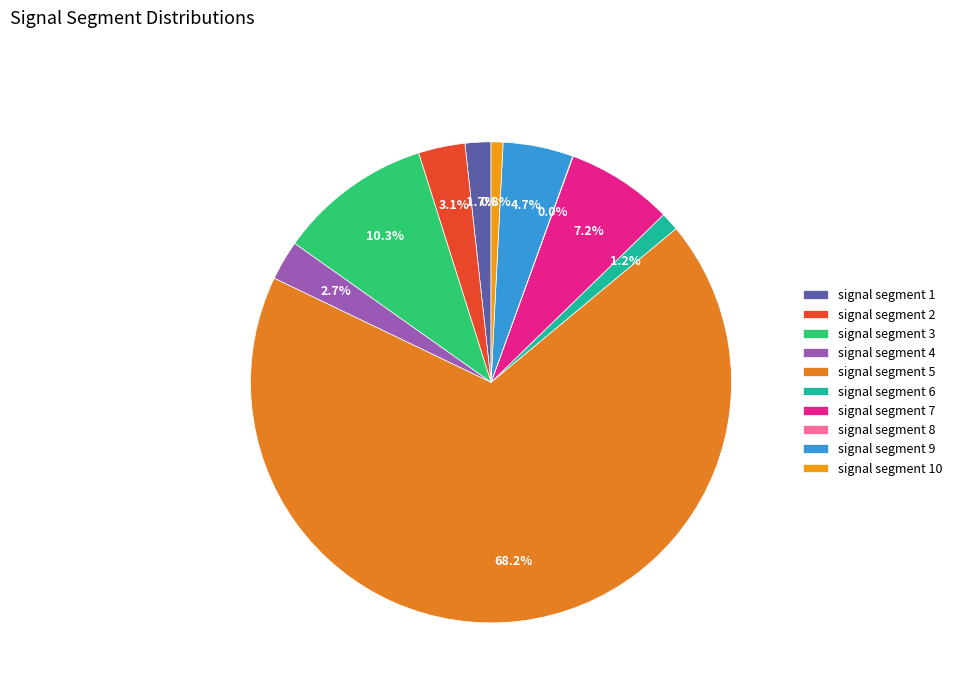

What percentage is NOT represented by signal segment 8?

100.0%